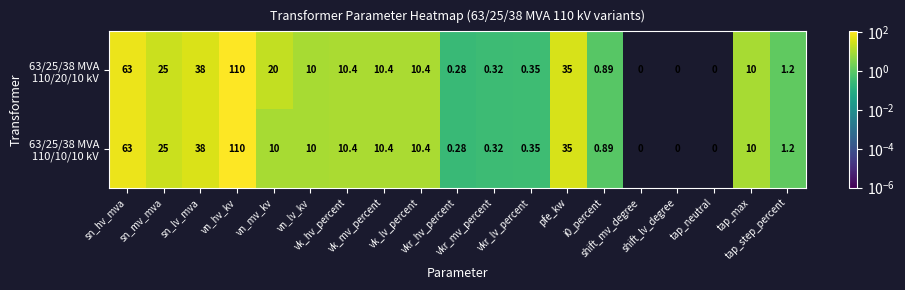

How many series are shown in this chart?

2